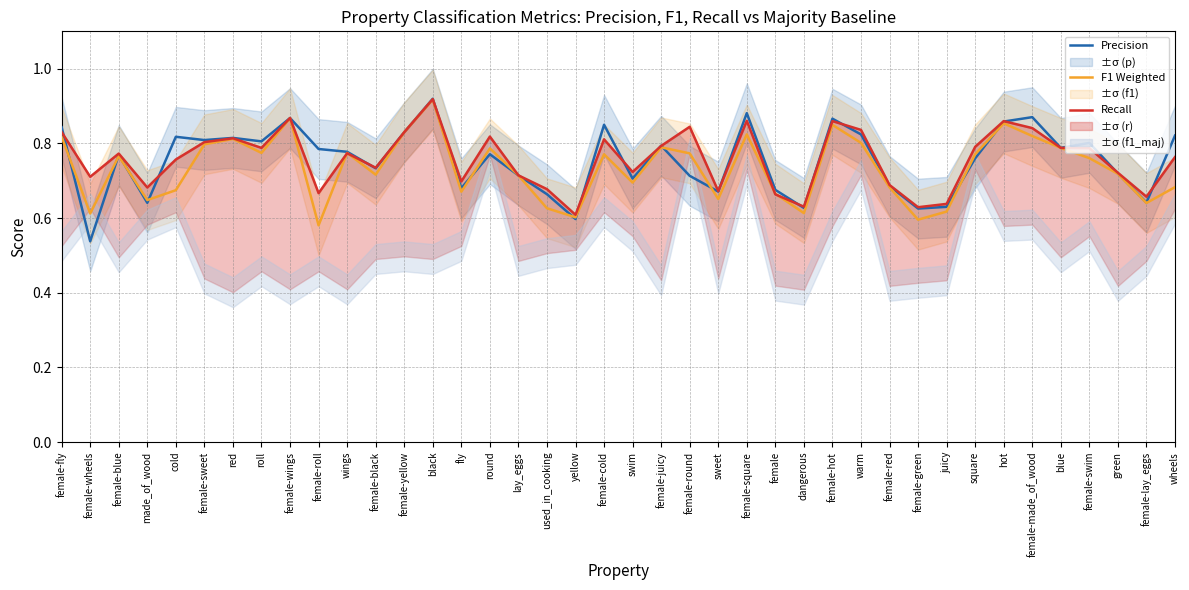

How many lines are shown in the chart?

3